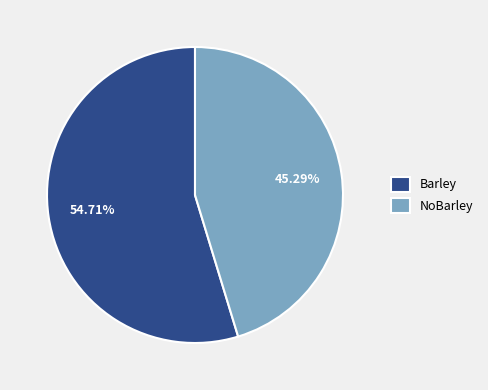

Combined, do Barley and NoBarley account for over 50%?

Yes